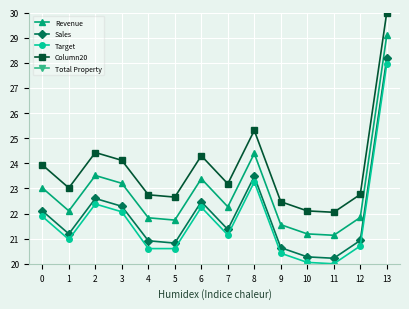

Which series has the largest total across all categories?

Column20